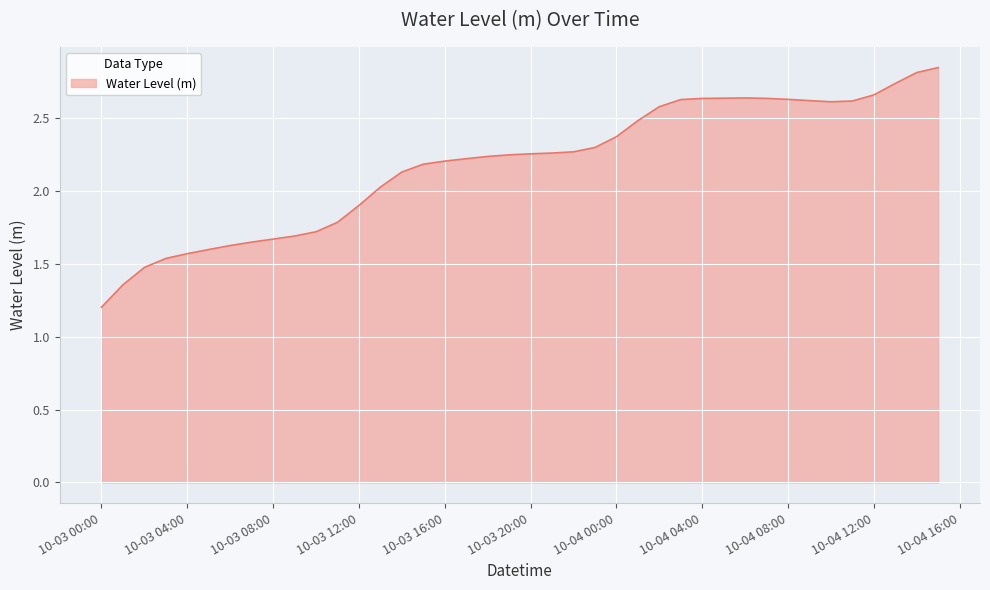

What is the smallest value displayed?

1.2